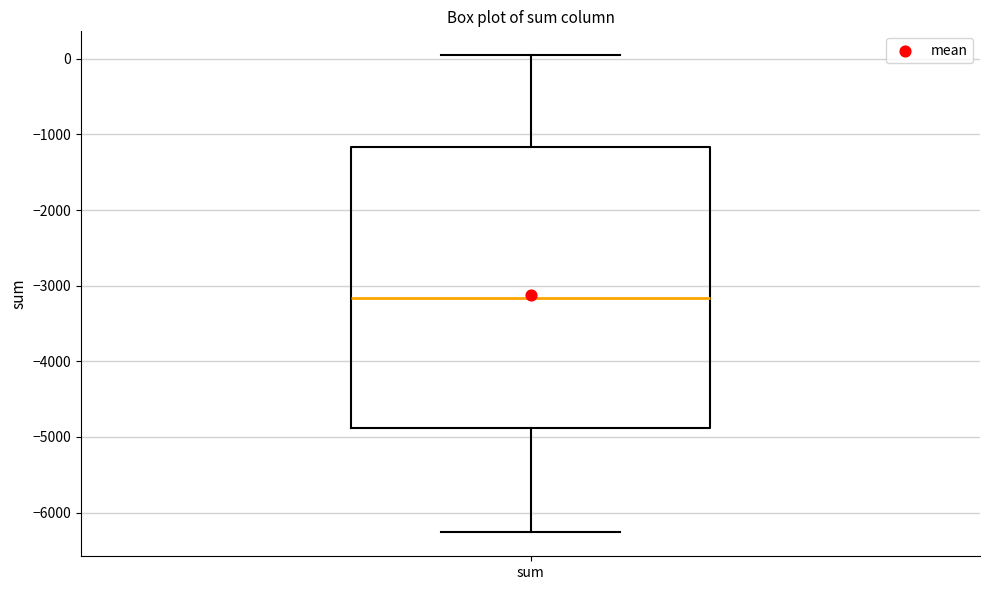

Transcribe this box plot: give where the median line is, the range the box spans, and where the two whiskers end, as read against the y-axis. The values are not printed on the chart, so give them approximately, as read against the axis.

median -3200, box -4900 to -1200, whiskers -6300 to 0